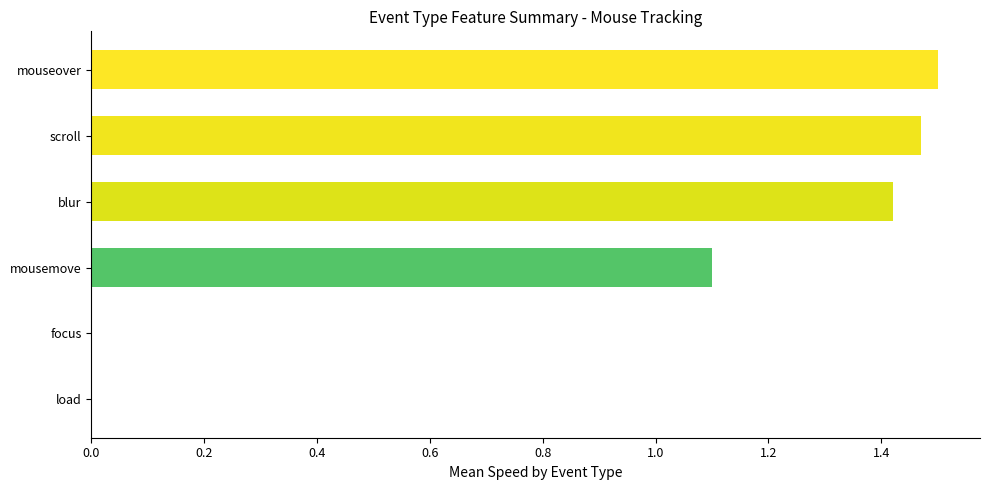

The value at mousemove is 1.1. True or false?

True